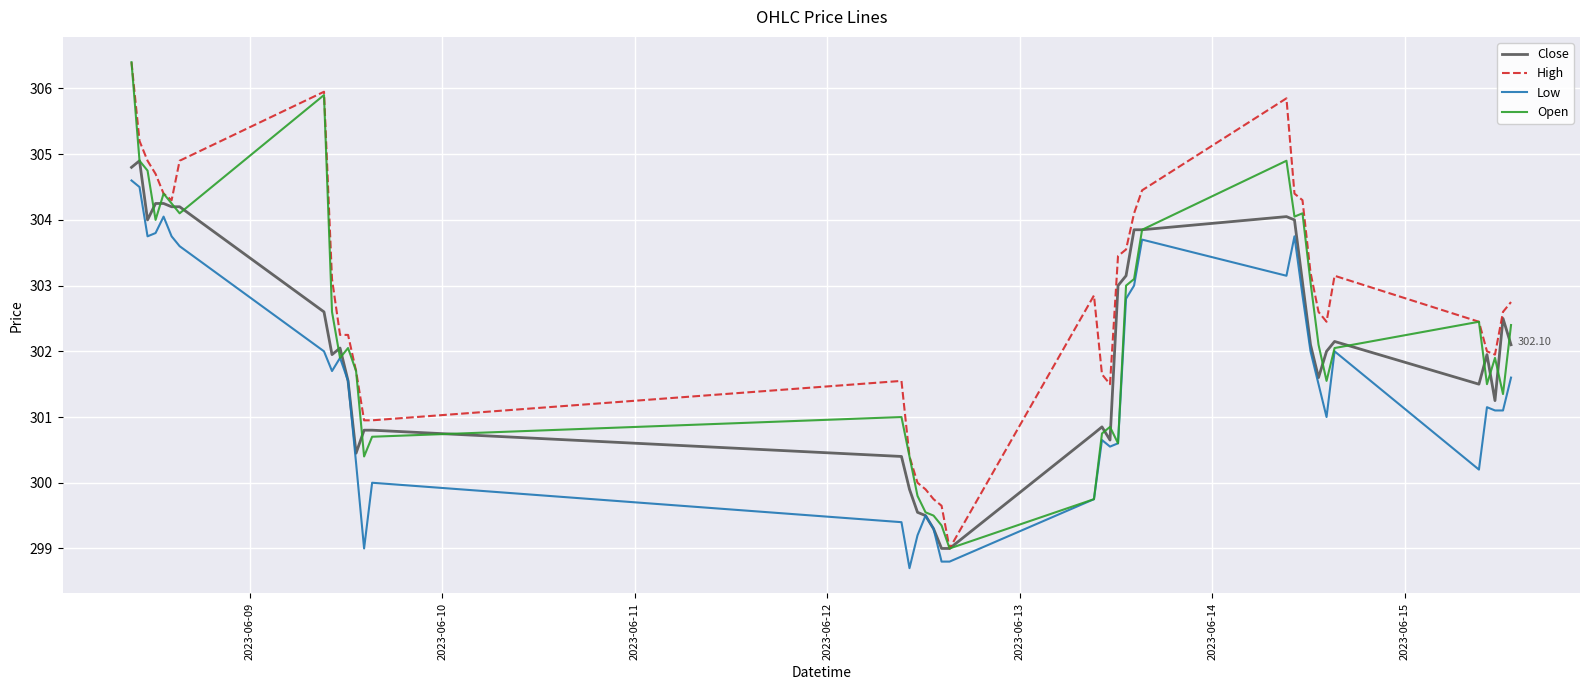

Rank the series by their average value, from lowest to highest.

Low, Close, Open, High